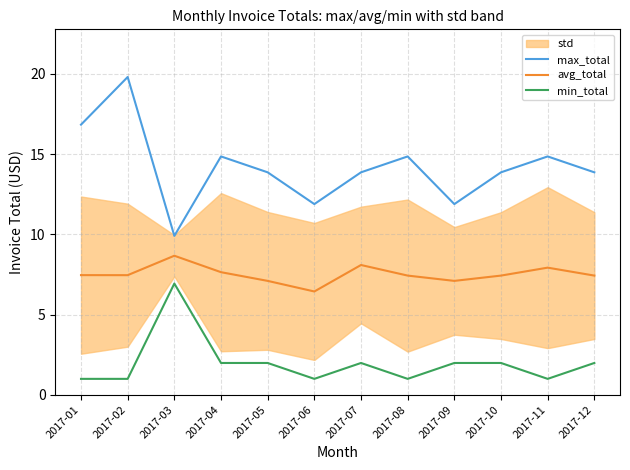

How many data points does each series have?

12